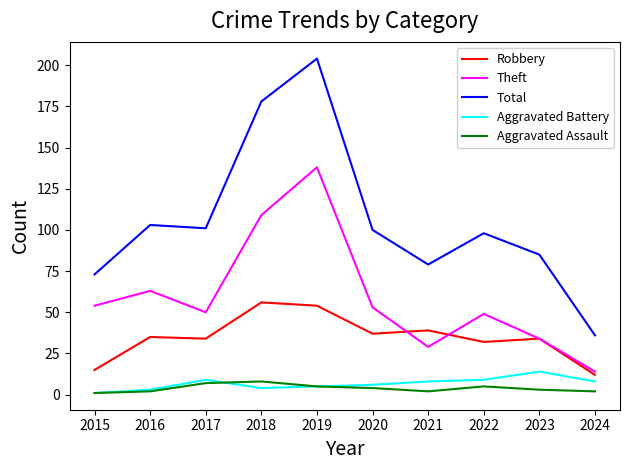

Rank the series by their maximum value, from highest to lowest.

Total, Theft, Robbery, Aggravated Battery, Aggravated Assault